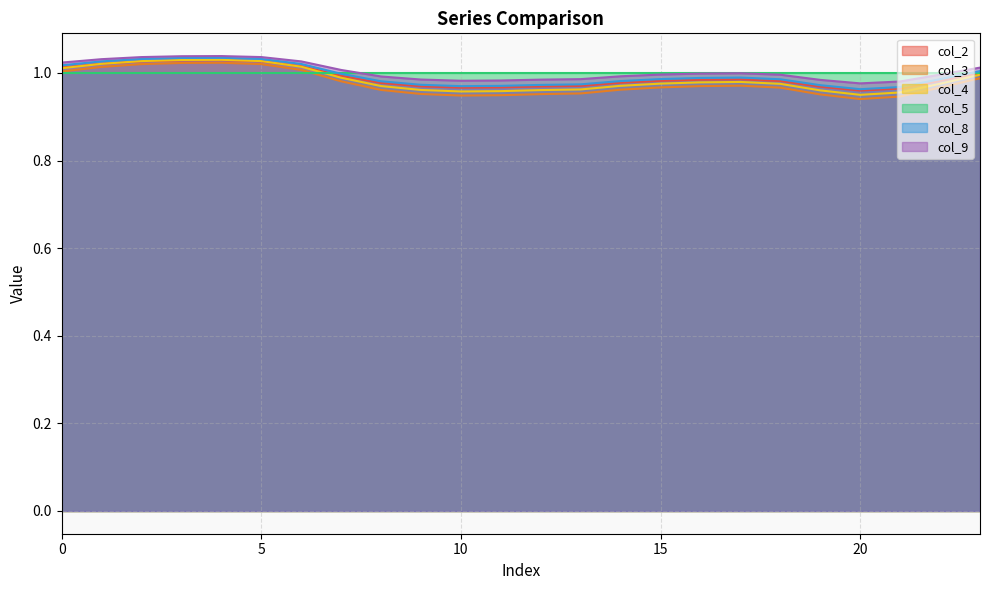

Where is the first local maximum for col_8?

4